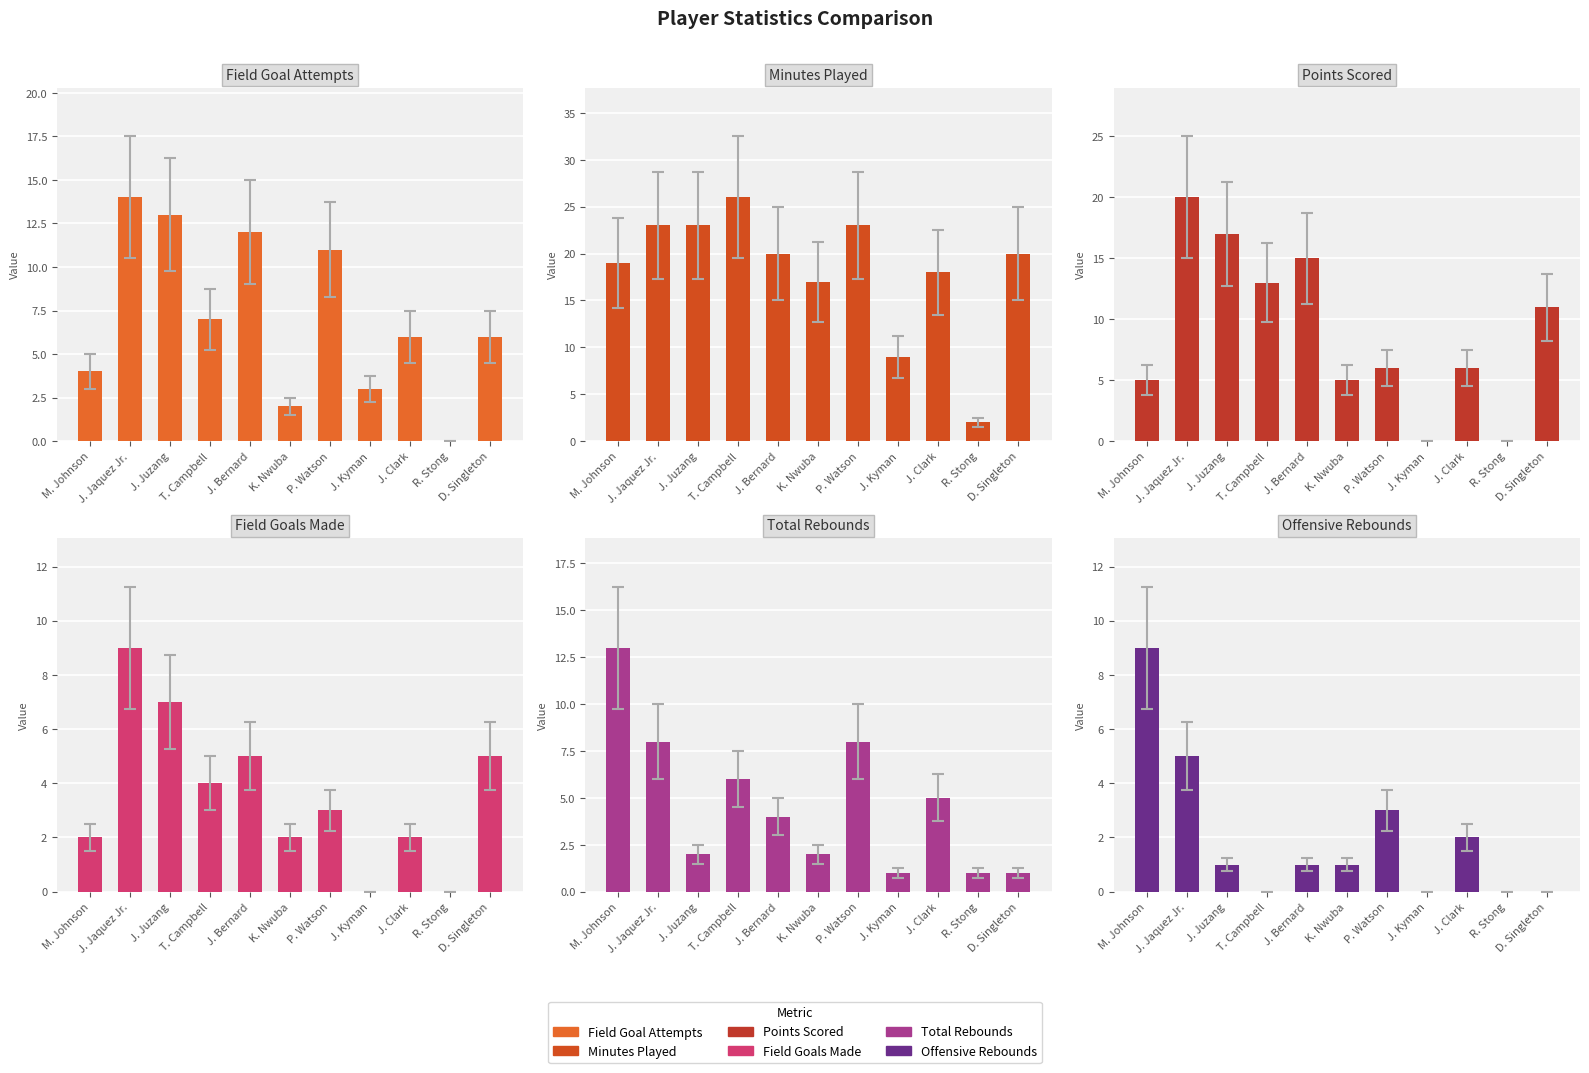

Reading left to right, extract all data points from this chart.

FGA: M. Johnson=4	J. Jaquez Jr.=14	J. Juzang=13	T. Campbell=7	J. Bernard=12	K. Nwuba=2	P. Watson=11	J. Kyman=3	J. Clark=6	R. Stong=0	D. Singleton=6
MIN: M. Johnson=19	J. Jaquez Jr.=23	J. Juzang=23	T. Campbell=26	J. Bernard=20	K. Nwuba=17	P. Watson=23	J. Kyman=9	J. Clark=18	R. Stong=2	D. Singleton=20
PTS: M. Johnson=5	J. Jaquez Jr.=20	J. Juzang=17	T. Campbell=13	J. Bernard=15	K. Nwuba=5	P. Watson=6	J. Kyman=0	J. Clark=6	R. Stong=0	D. Singleton=11
FGM: M. Johnson=2	J. Jaquez Jr.=9	J. Juzang=7	T. Campbell=4	J. Bernard=5	K. Nwuba=2	P. Watson=3	J. Kyman=0	J. Clark=2	R. Stong=0	D. Singleton=5
REB: M. Johnson=13	J. Jaquez Jr.=8	J. Juzang=2	T. Campbell=6	J. Bernard=4	K. Nwuba=2	P. Watson=8	J. Kyman=1	J. Clark=5	R. Stong=1	D. Singleton=1
OREB: M. Johnson=9	J. Jaquez Jr.=5	J. Juzang=1	T. Campbell=0	J. Bernard=1	K. Nwuba=1	P. Watson=3	J. Kyman=0	J. Clark=2	R. Stong=0	D. Singleton=0